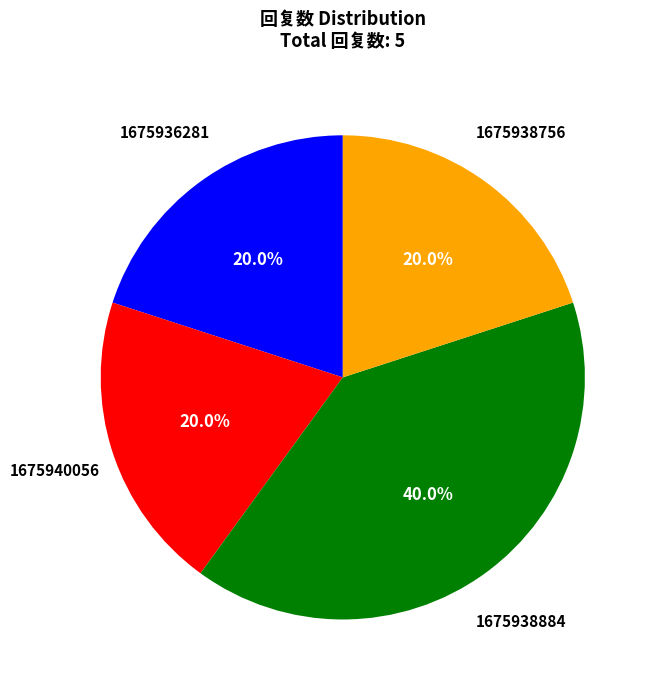

Is there any slice that represents more than half of the pie?

No